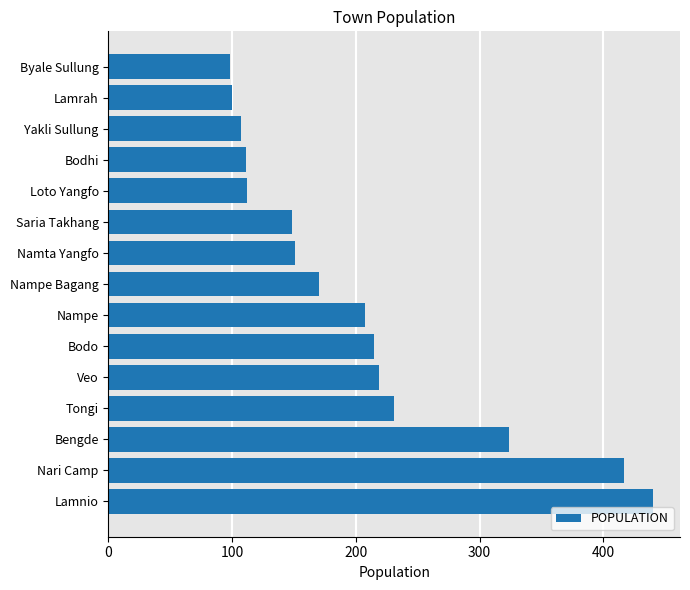

What is the sum of all values?

3050